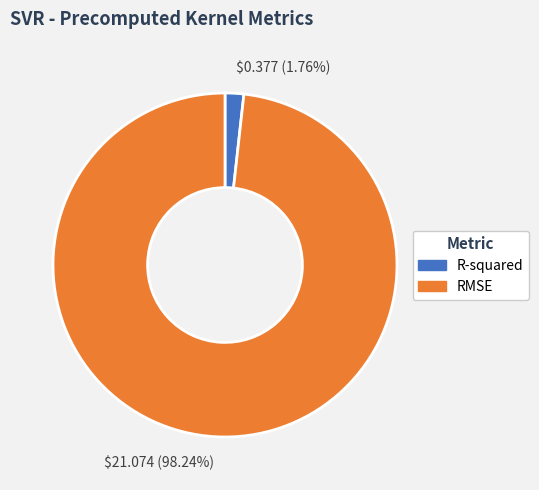

Which has a higher value, RMSE or R-squared?

RMSE